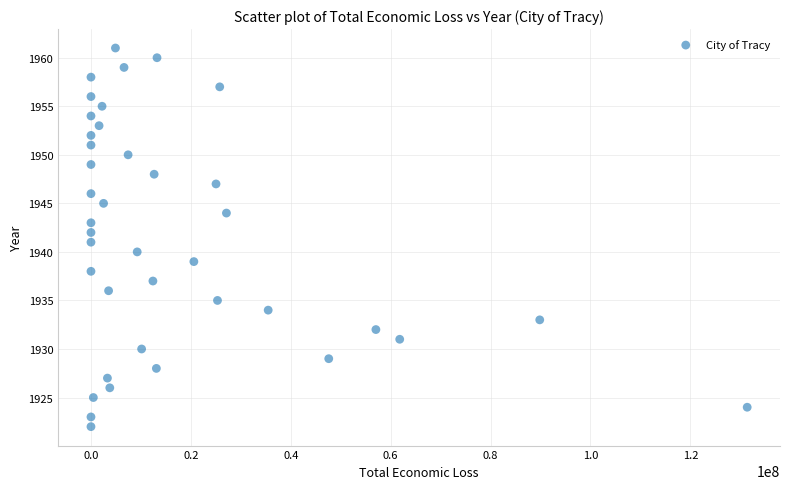

What is the range of Y values (max minus min)?

39